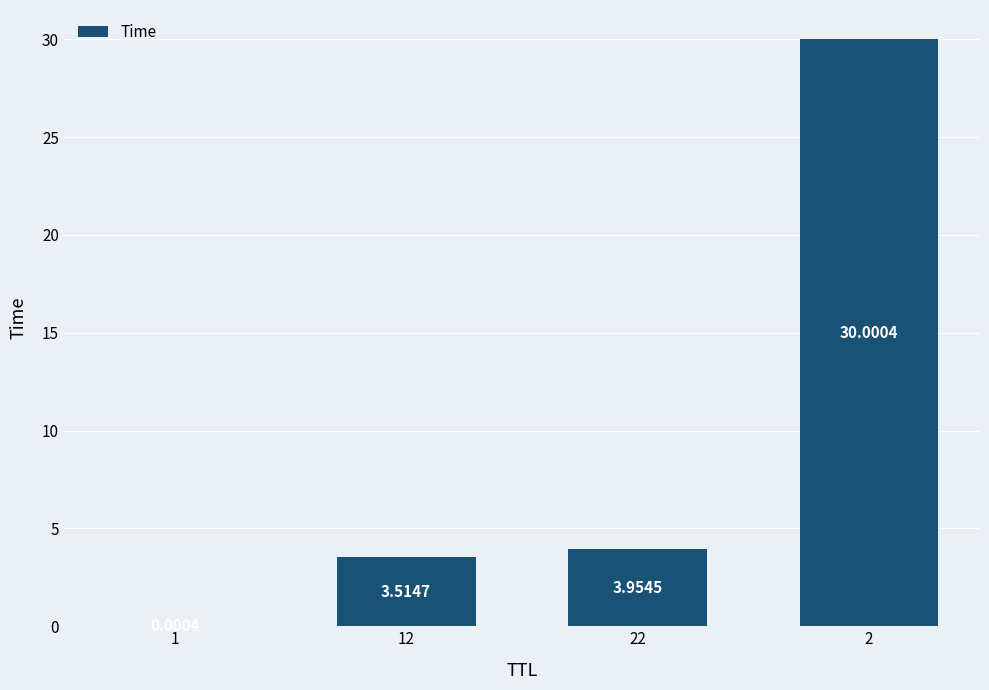

What is the change in value from 1 to 22?

+4.0